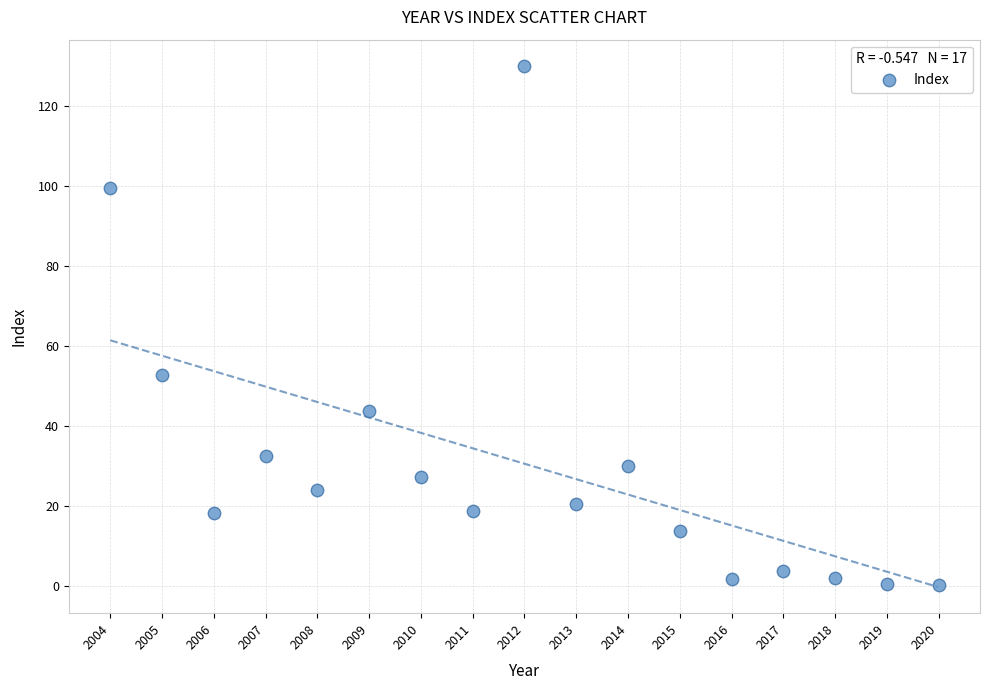

What is the range of X values (max minus min)?

16.0